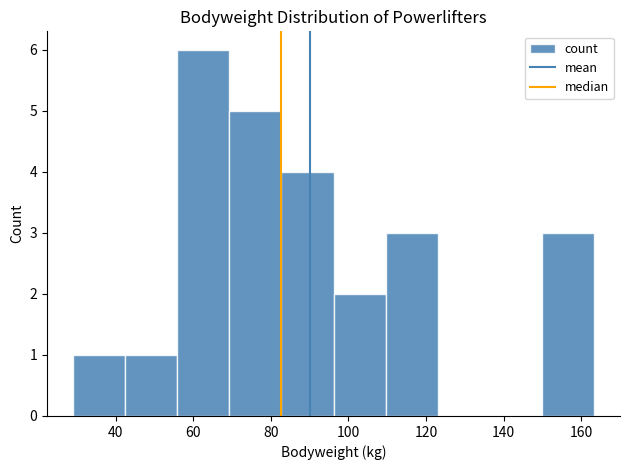

Reading left to right, list every bar in this chart as the range it spans on the x-axis followed by its height. Neither the bar edges nor the heights are printed on the chart, so give them approximately, as read against the axes.

30 to 42: 1
42 to 56: 1
56 to 70: 6
70 to 82: 5
82 to 96: 4
96 to 110: 2
110 to 124: 3
124 to 136: 0
136 to 150: 0
150 to 164: 3